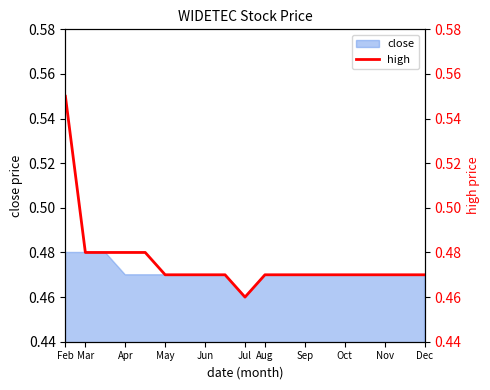

Which category has the lowest value in the close series?

Jul